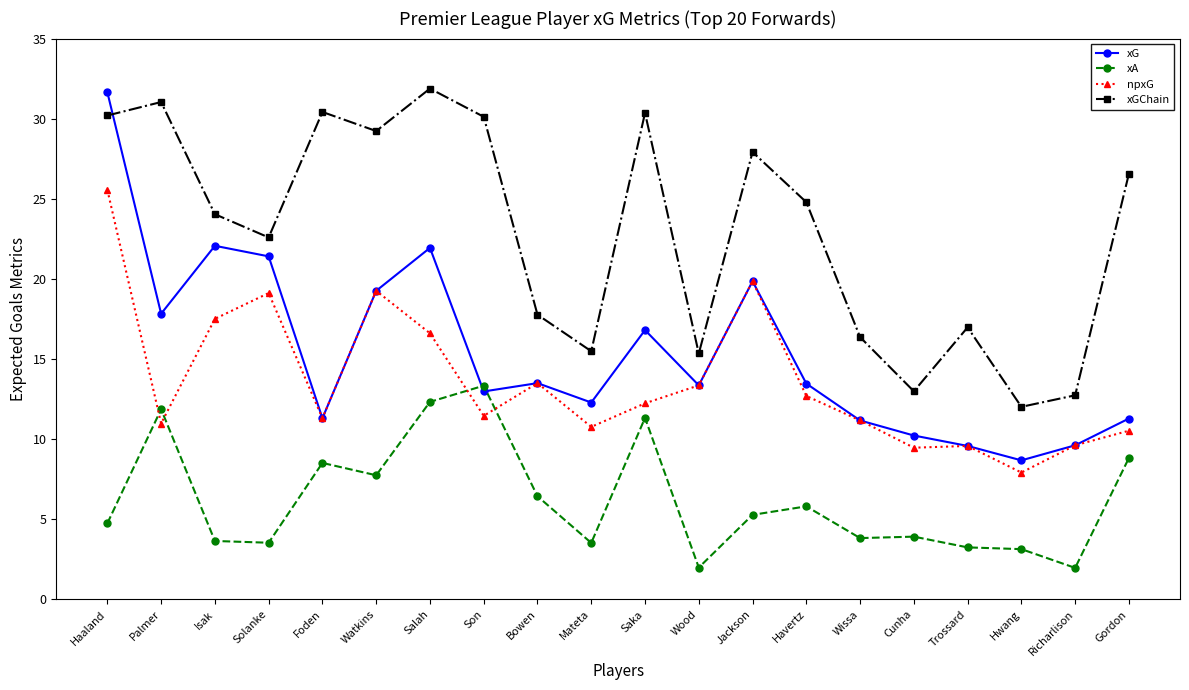

Rank the series at Mateta from highest to lowest value.

xGChain, xG, npxG, xA